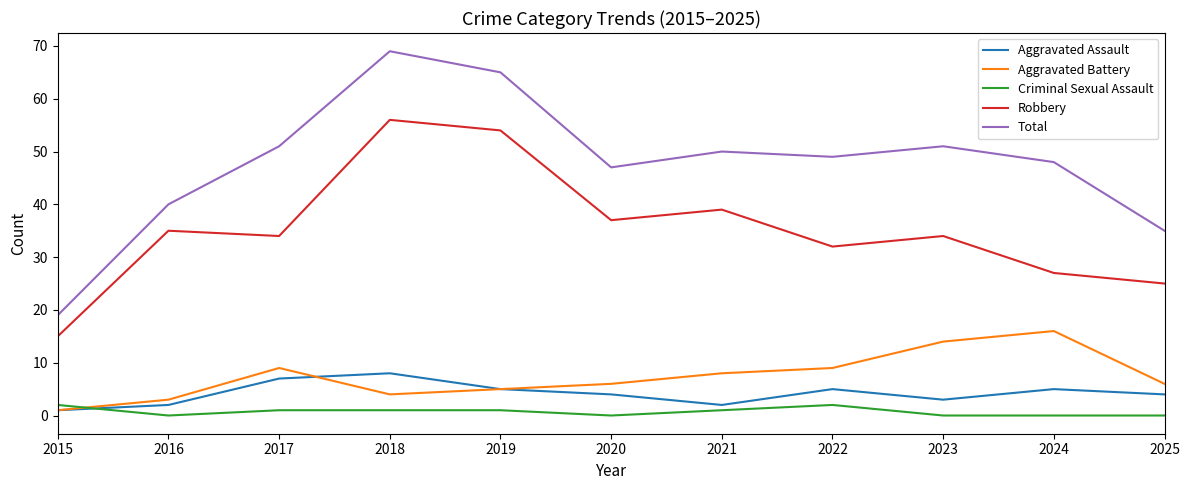

Reading left to right, list all the values displayed in this chart.

Aggravated Assault: 2015=1	2016=2	2017=7	2018=8	2019=5	2020=4	2021=2	2022=5	2023=3	2024=5	2025=4
Aggravated Battery: 2015=1	2016=3	2017=9	2018=4	2019=5	2020=6	2021=8	2022=9	2023=14	2024=16	2025=6
Criminal Sexual Assault: 2015=2	2016=0	2017=1	2018=1	2019=1	2020=0	2021=1	2022=2	2023=0	2024=0	2025=0
Robbery: 2015=15	2016=35	2017=34	2018=56	2019=54	2020=37	2021=39	2022=32	2023=34	2024=27	2025=25
Total: 2015=19	2016=40	2017=51	2018=69	2019=65	2020=47	2021=50	2022=49	2023=51	2024=48	2025=35